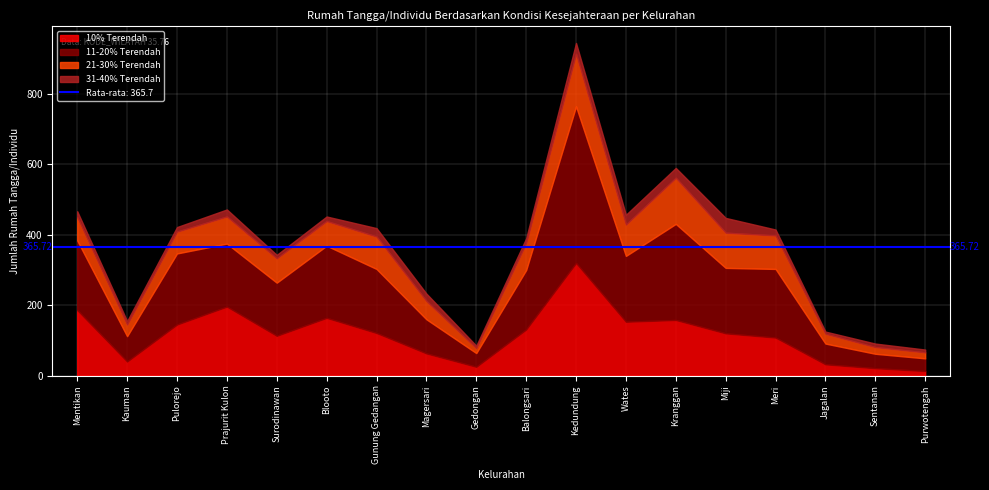

At how many categories does at least one series exceed 85?

13